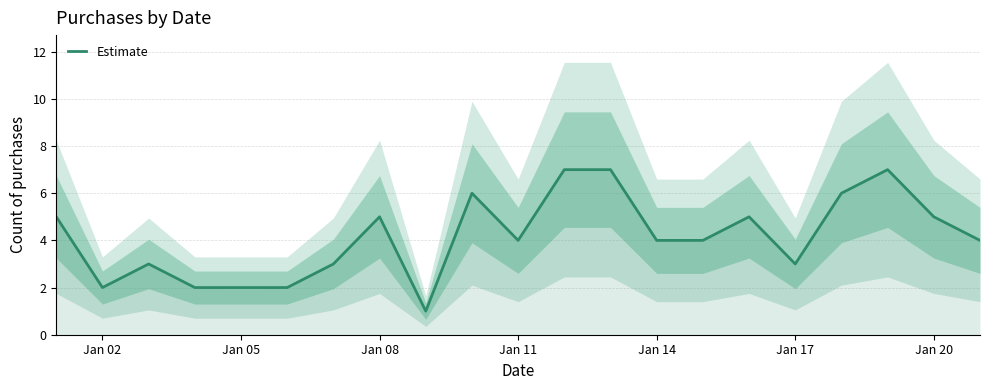

What is the maximum value for Estimate?

7